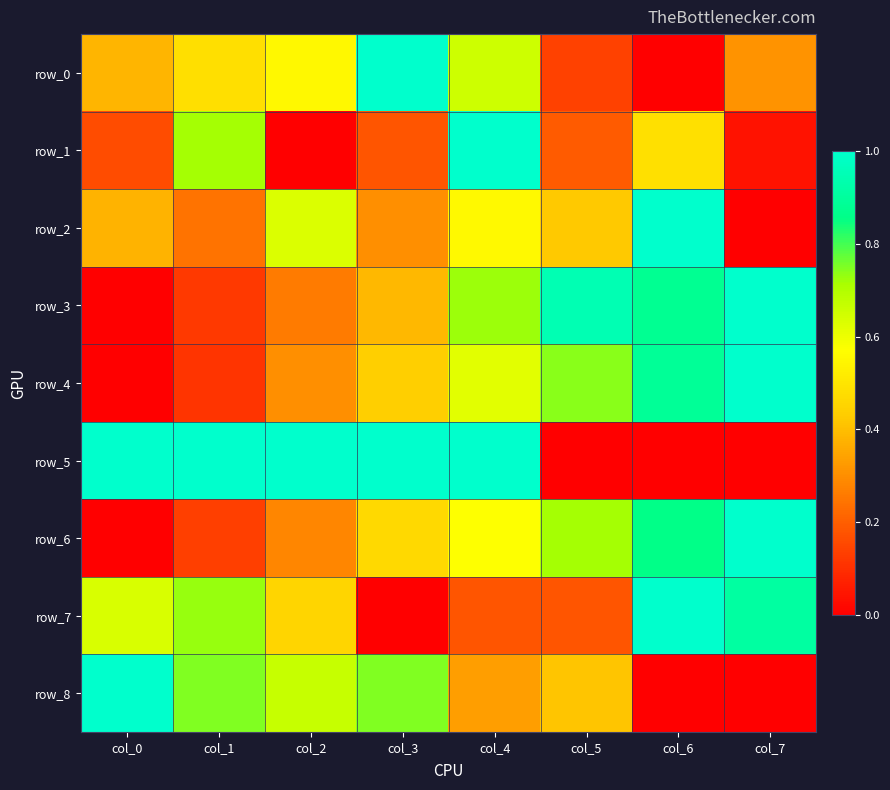

List the labels in order of row_3 value, smallest first.

col_0, col_1, col_2, col_3, col_4, col_6, col_5, col_7